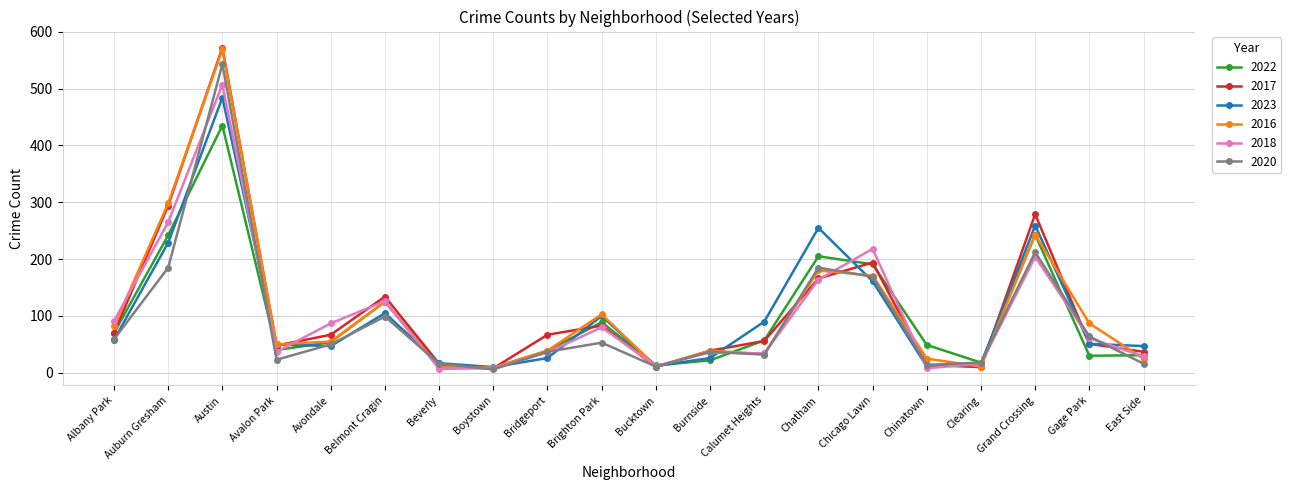

At which category is the sum across all series the highest?

Austin